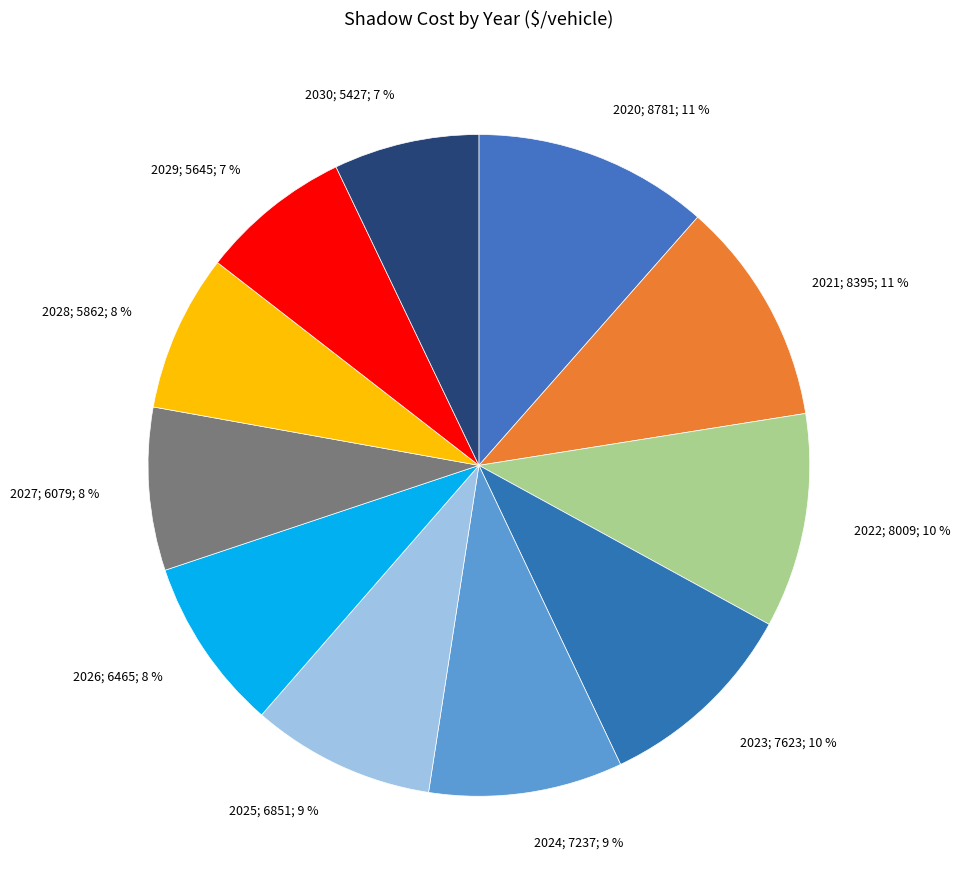

Approximately how many times larger is the value at 2025; 6851; 9 % compared to 2030; 5427; 7 %?

1.3